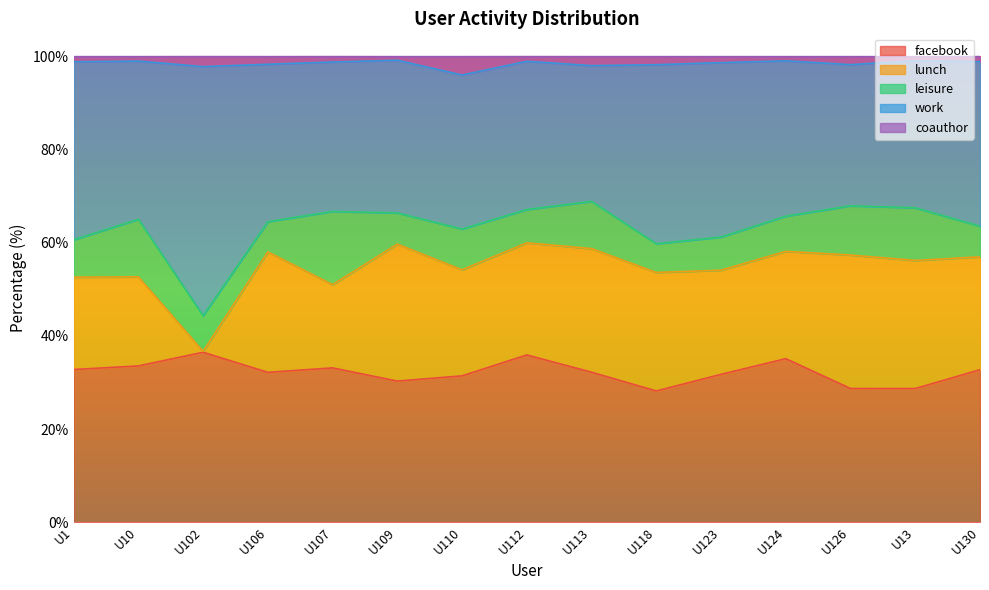

What is the lowest value of the facebook series?

28.2